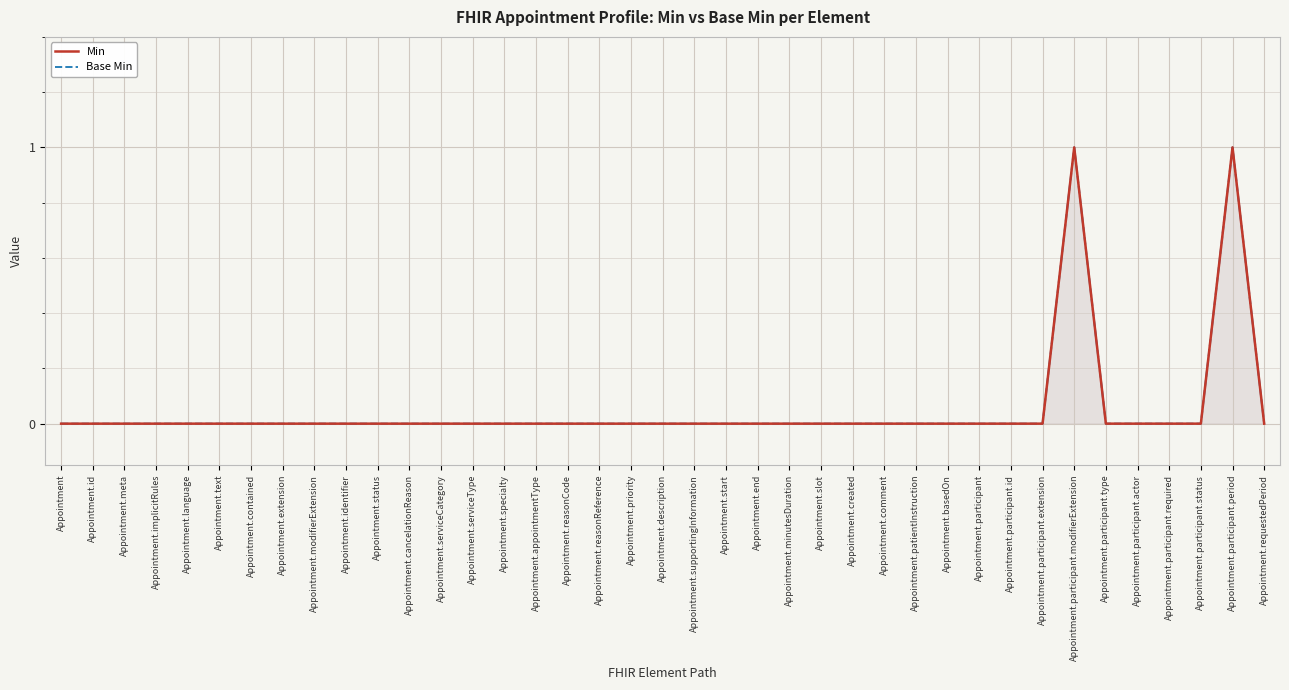

What are all the series names shown in the legend?

Min, Base Min